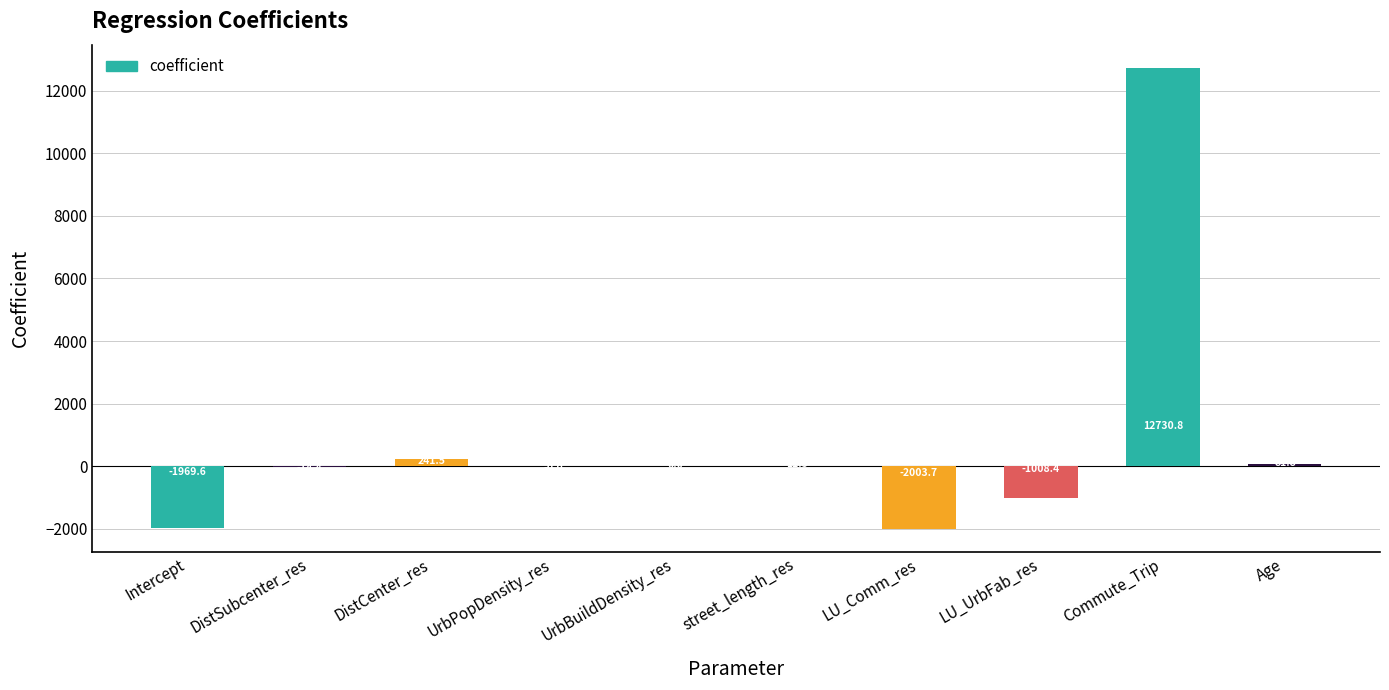

What is the sum of the values at Age and UrbBuildDensity_res?

81.8